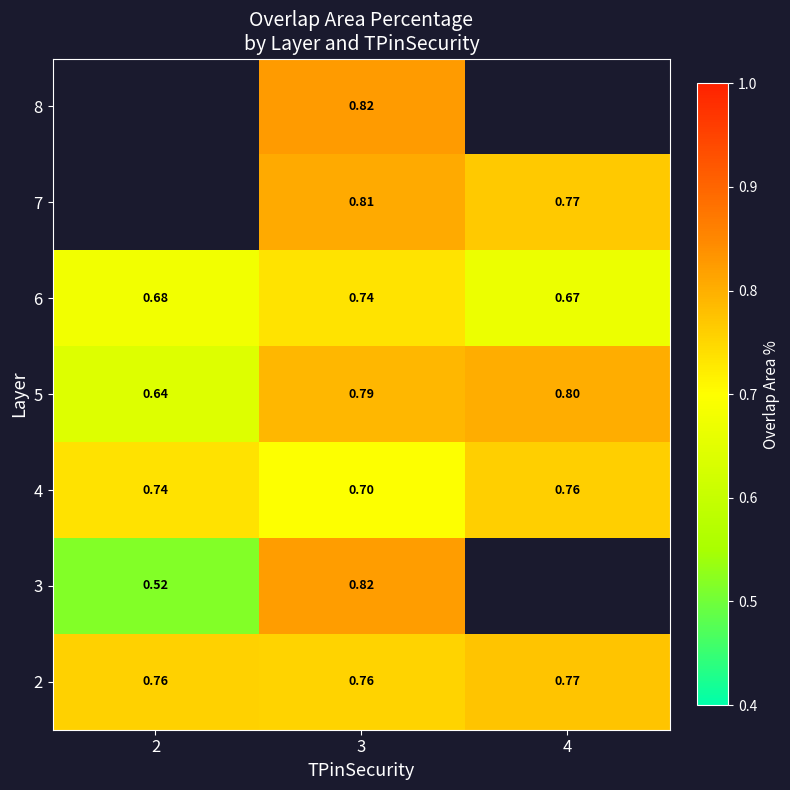

What value does the 5 series have at 3?

0.8